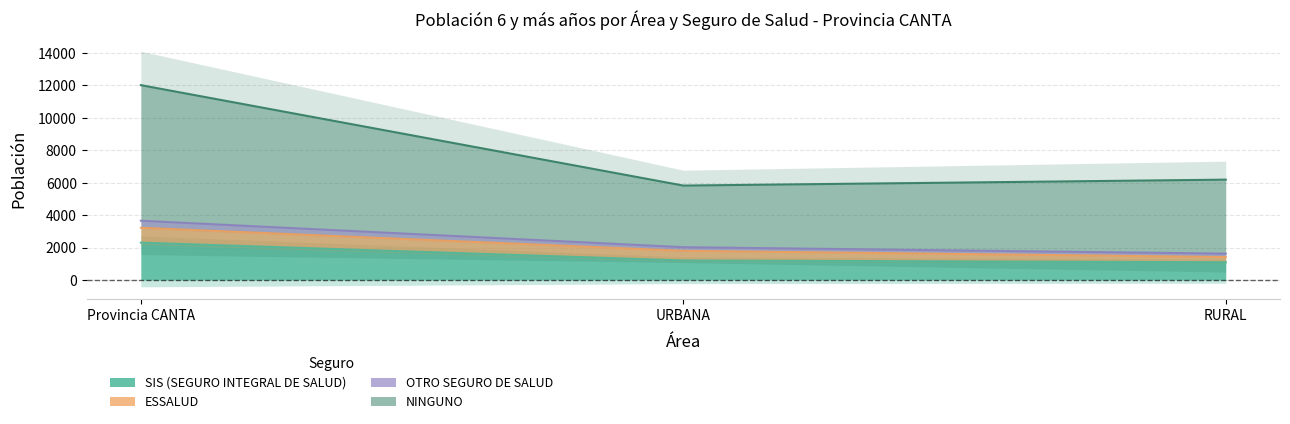

At which label does SIS (SEGURO INTEGRAL DE SALUD) reach its peak?

Provincia CANTA